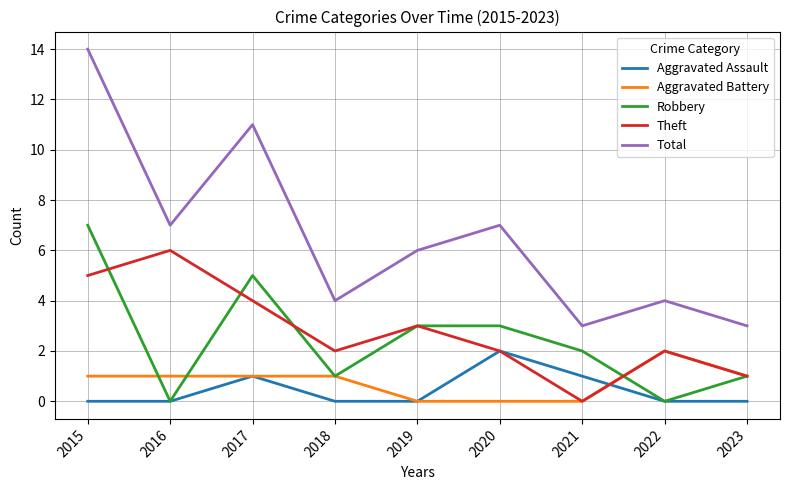

What is the difference between the second highest and second lowest values in the Total series?

8